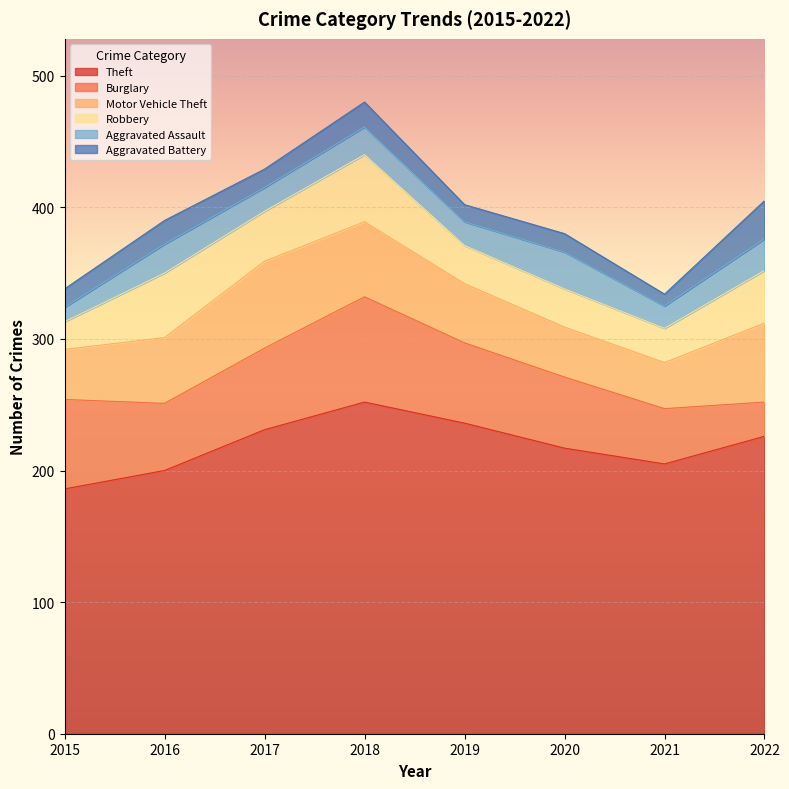

The value of Burglary at 2018 is 51. True or false?

False